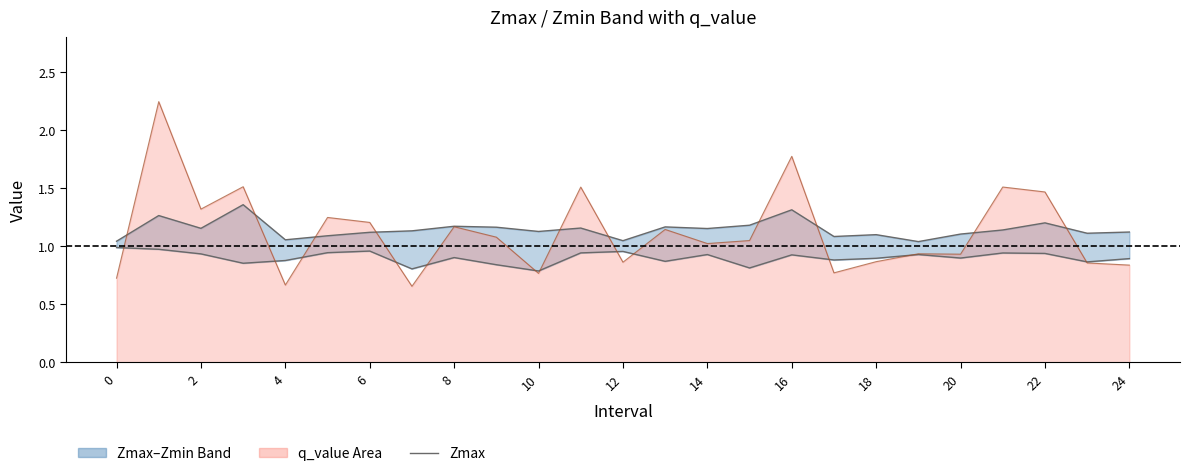

Reading right to left, what are all the values shown in this chart?

Zmax: 1.1	1.1	1.2	1.1	1.1	1.0	1.1	1.1	1.3	1.2	1.2	1.2	1.0	1.2	1.1	1.2	1.2	1.1	1.1	1.1	1.1	1.4	1.2	1.3	1.0
Zmin: 0.9	0.9	0.9	0.9	0.9	0.9	0.9	0.9	0.9	0.8	0.9	0.9	1.0	0.9	0.8	0.8	0.9	0.8	1.0	0.9	0.9	0.9	0.9	1.0	1.0
q_value: 0.8	0.9	1.5	1.5	0.9	0.9	0.9	0.8	1.8	1.0	1.0	1.1	0.9	1.5	0.8	1.1	1.2	0.7	1.2	1.2	0.7	1.5	1.3	2.2	0.7